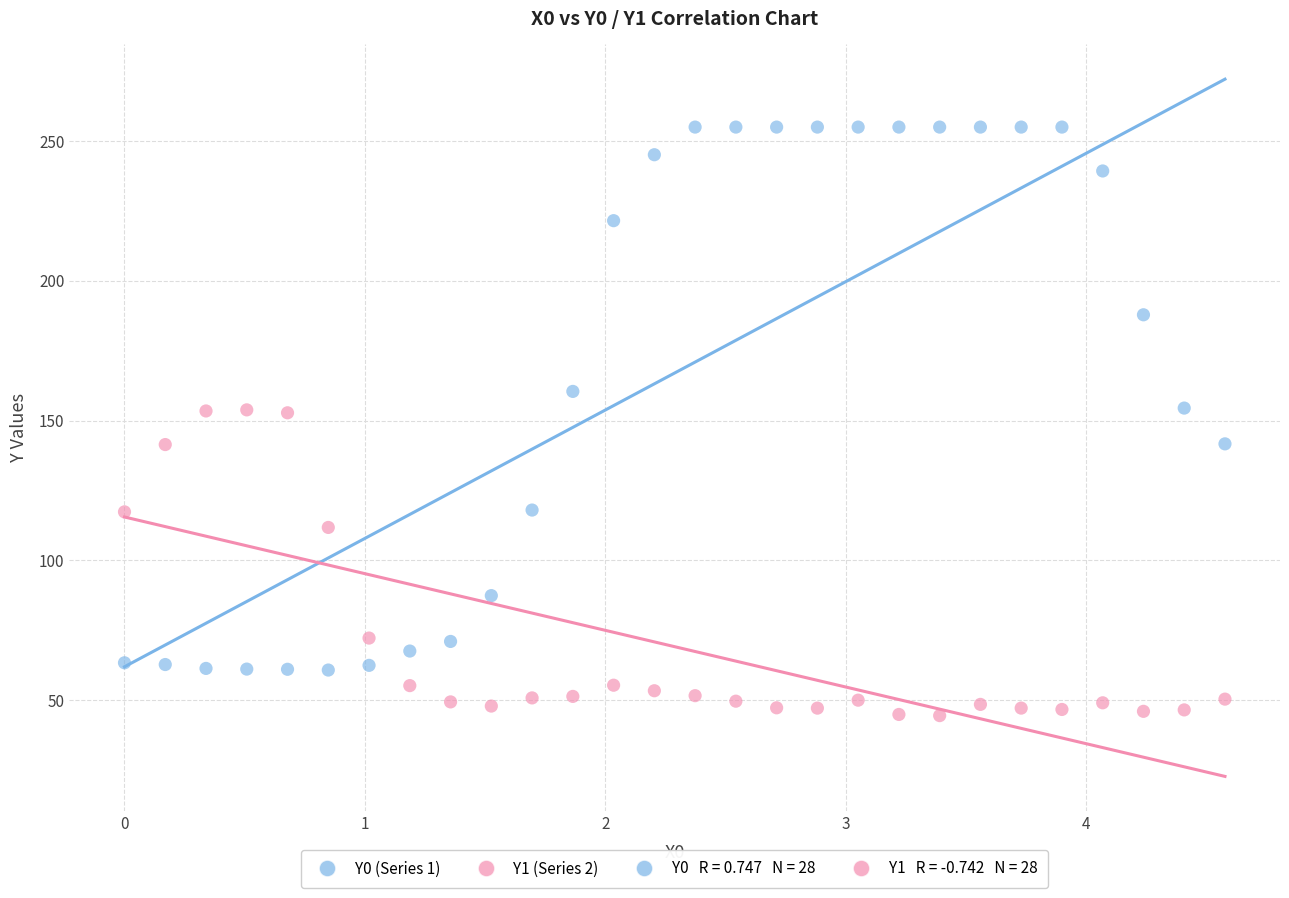

Which series reaches the maximum Y coordinate?

Y0 (Series 1)